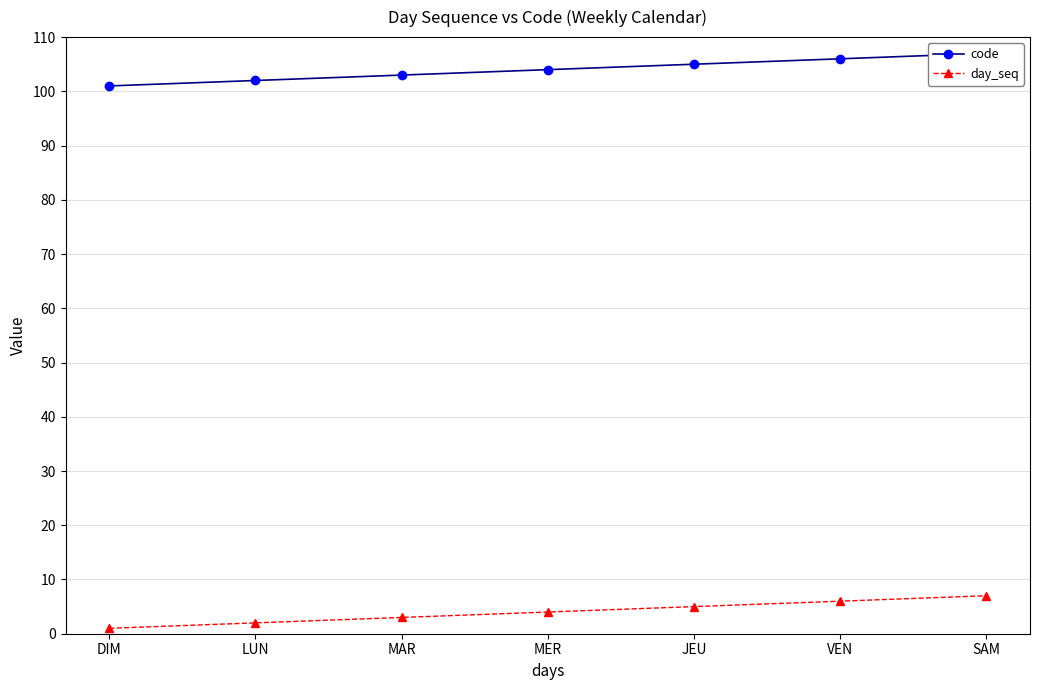

Is the value of code at VEN greater than the value of day_seq at DIM?

Yes